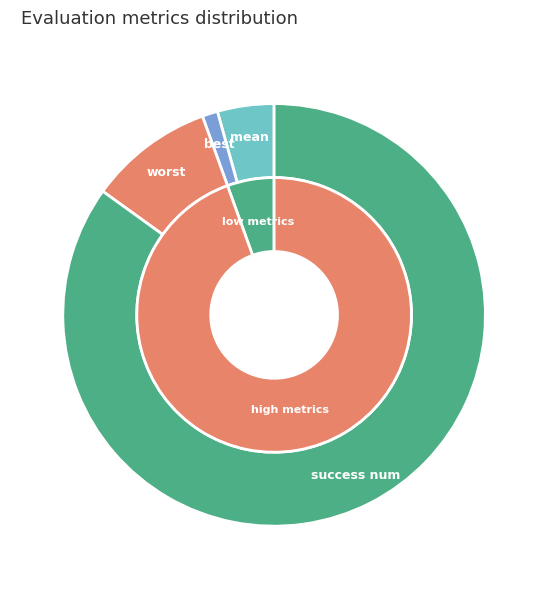

To the nearest percent, what is the difference between the worst and success num slice percentages?

75%